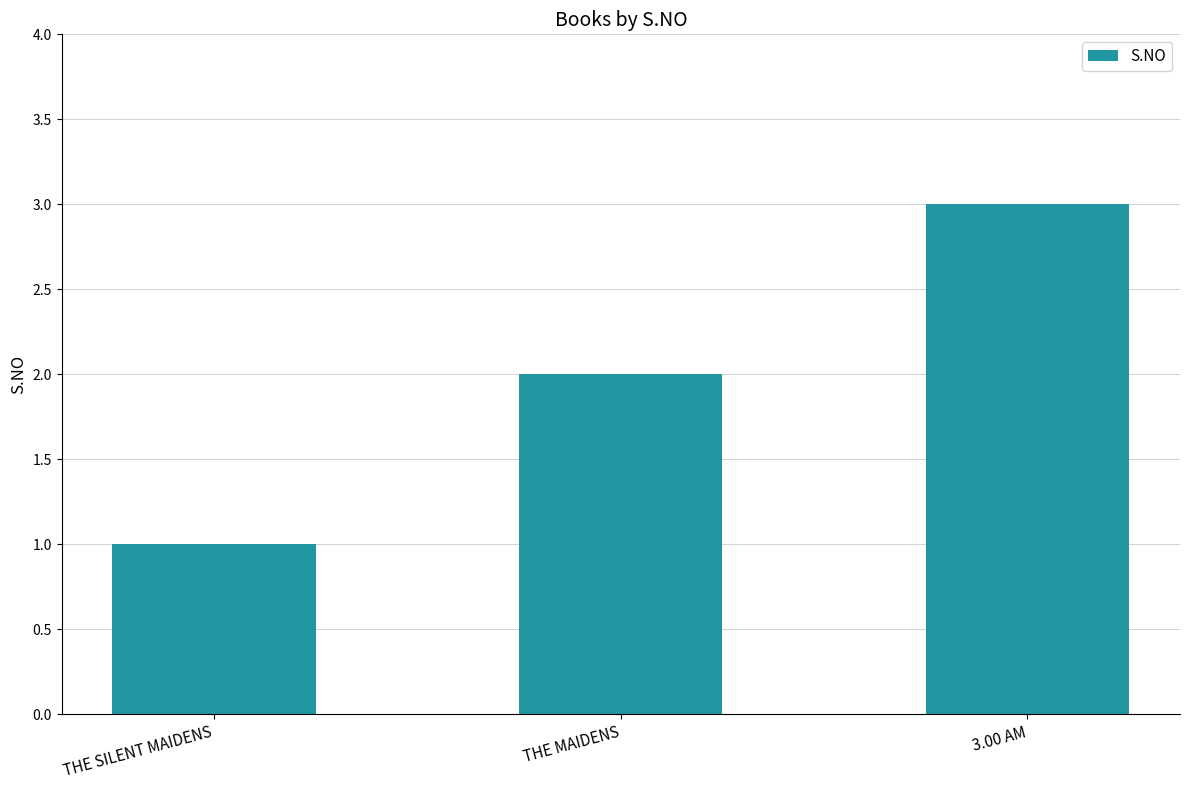

What is the approximate value at 3.00 AM?

3